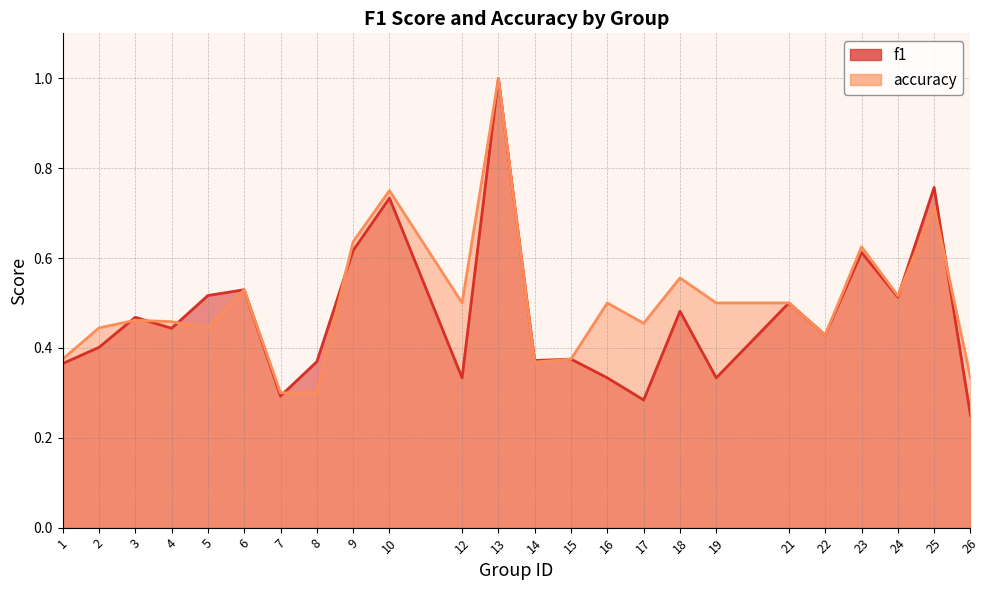

Where do f1 and accuracy first cross each other?

2 and 3